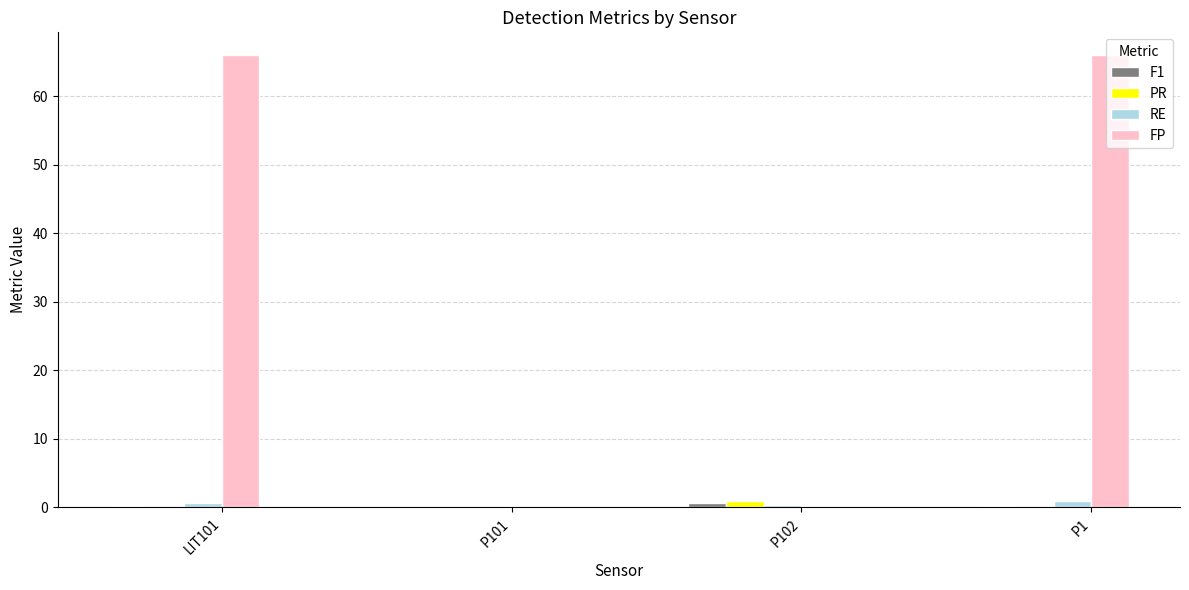

Which series changed the most between P102 and P1?

FP